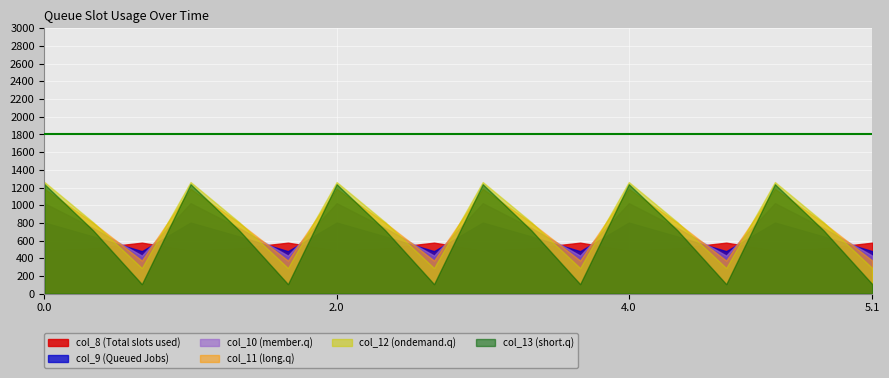

Which series ends up on top after the final intersection of col_10 and col_8?

col_8